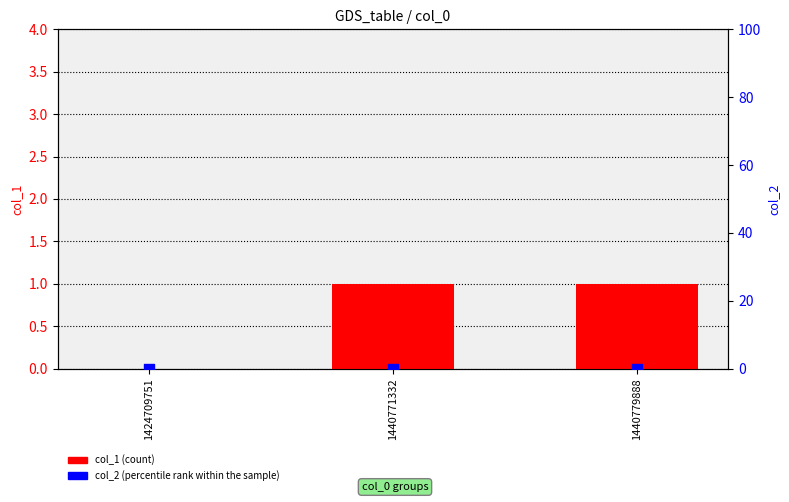

Is the value of col_2 (percentile rank) at 1440771332 greater than the value of col_1 (count) at 1440771332?

No